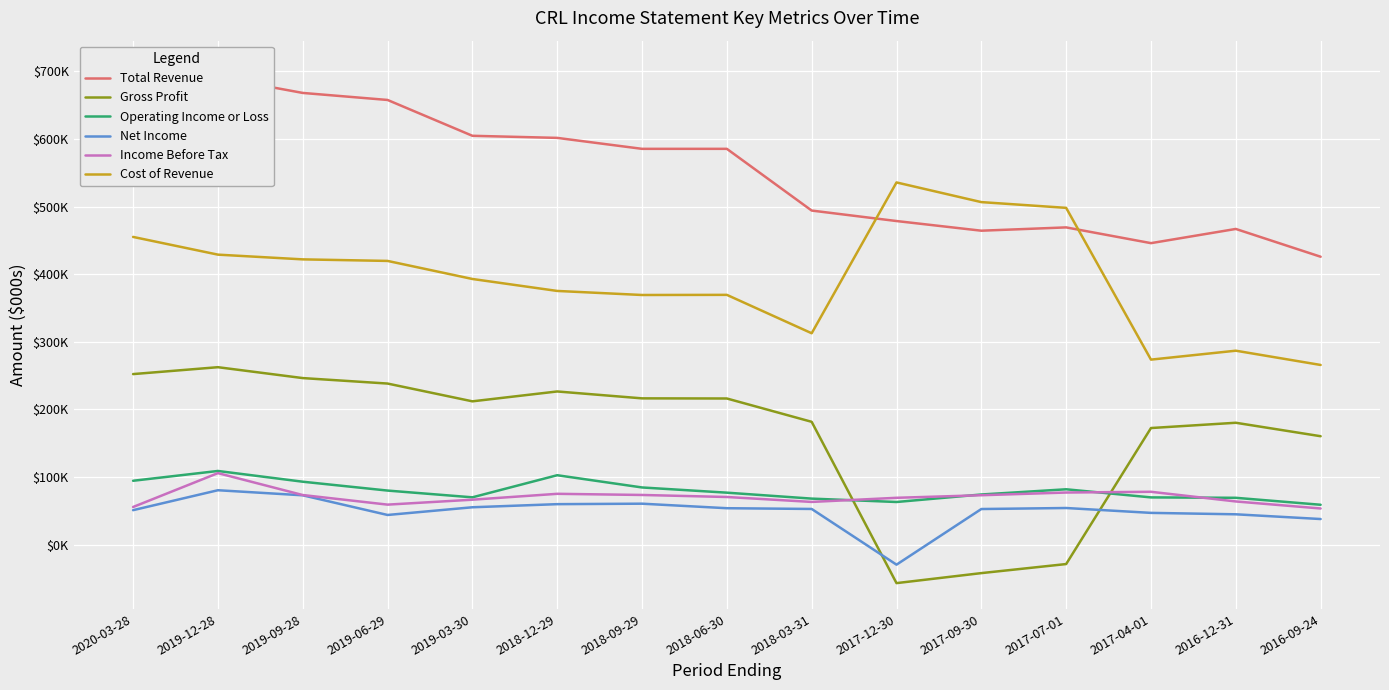

Which series changed the most between 2018-03-31 and 2016-09-24?

Total Revenue